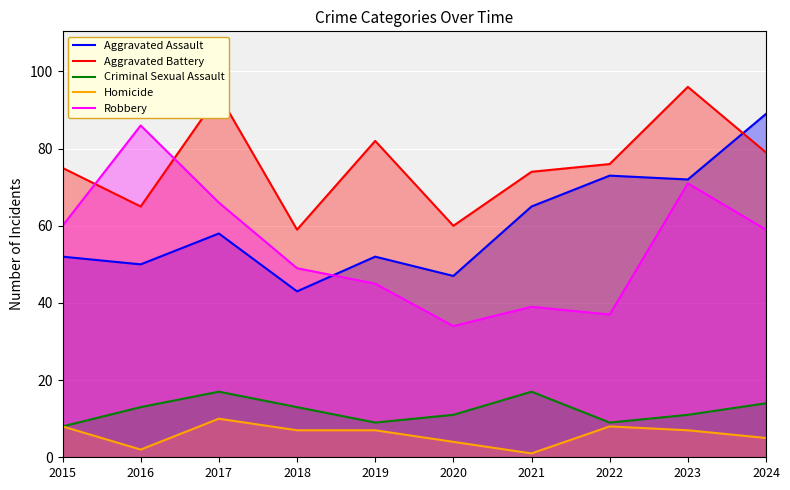

How many lines are shown in the chart?

5